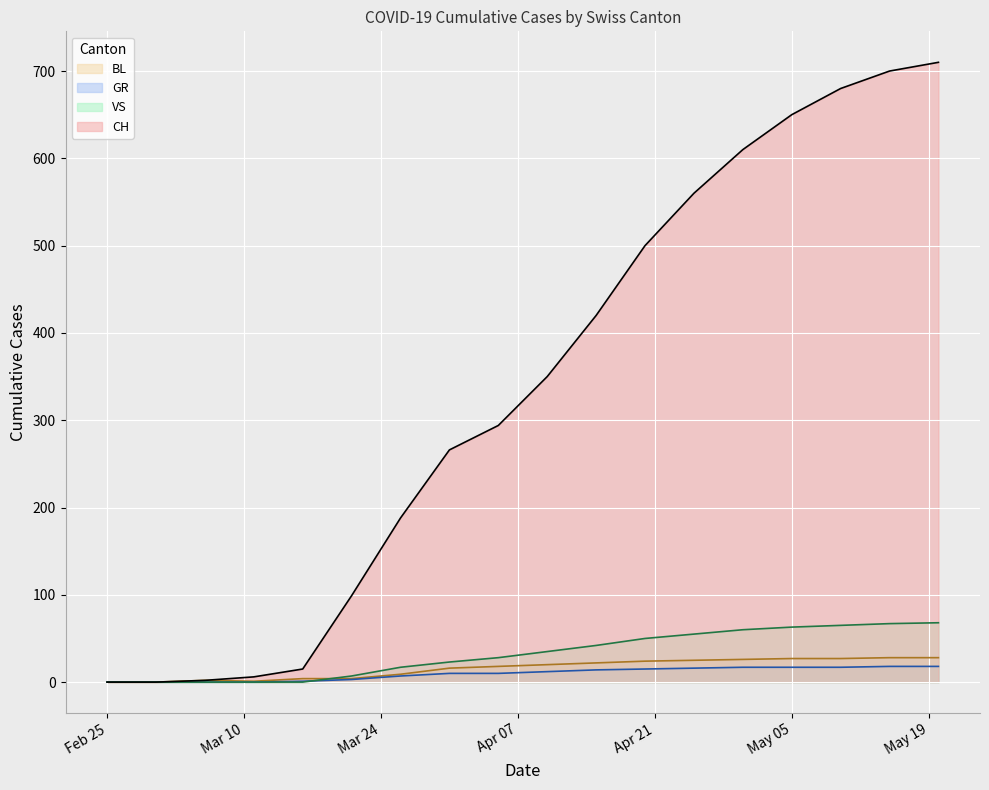

True or false: VS has more than 2 points higher than both neighbors.

False